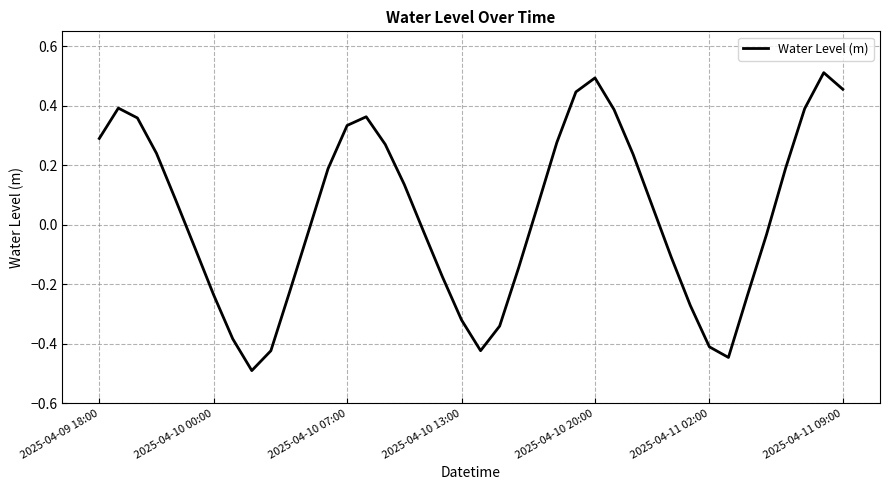

How many negative values are there?

19